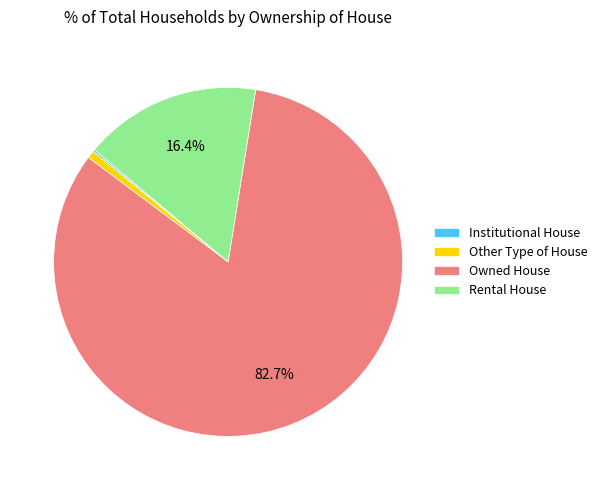

What percentage do Rental House and Owned House together represent?

99.1%